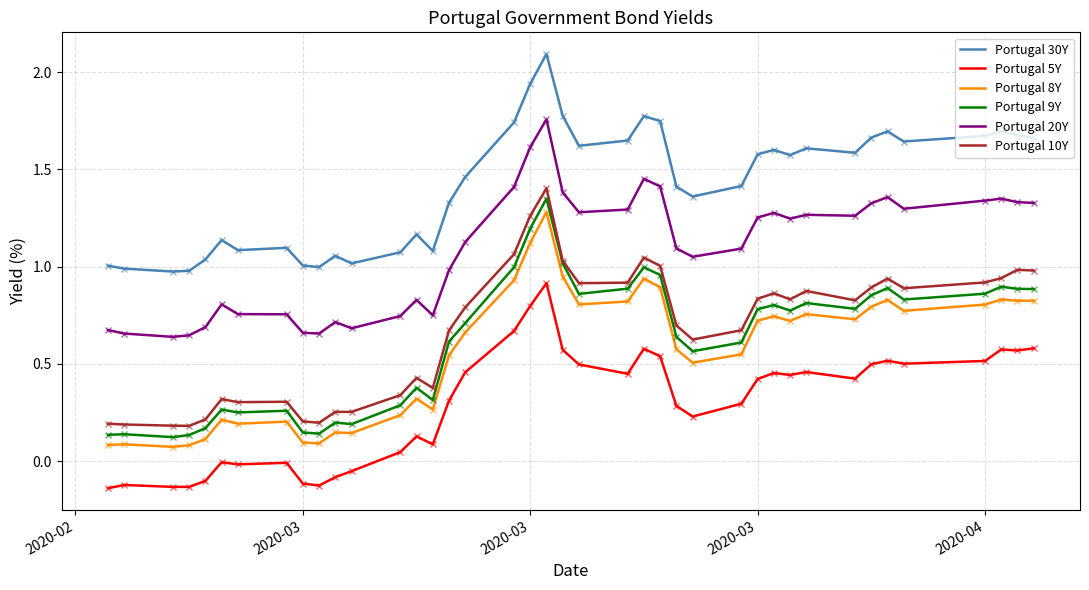

True or false: Portugal 20Y and Portugal 9Y intersect in this chart.

False